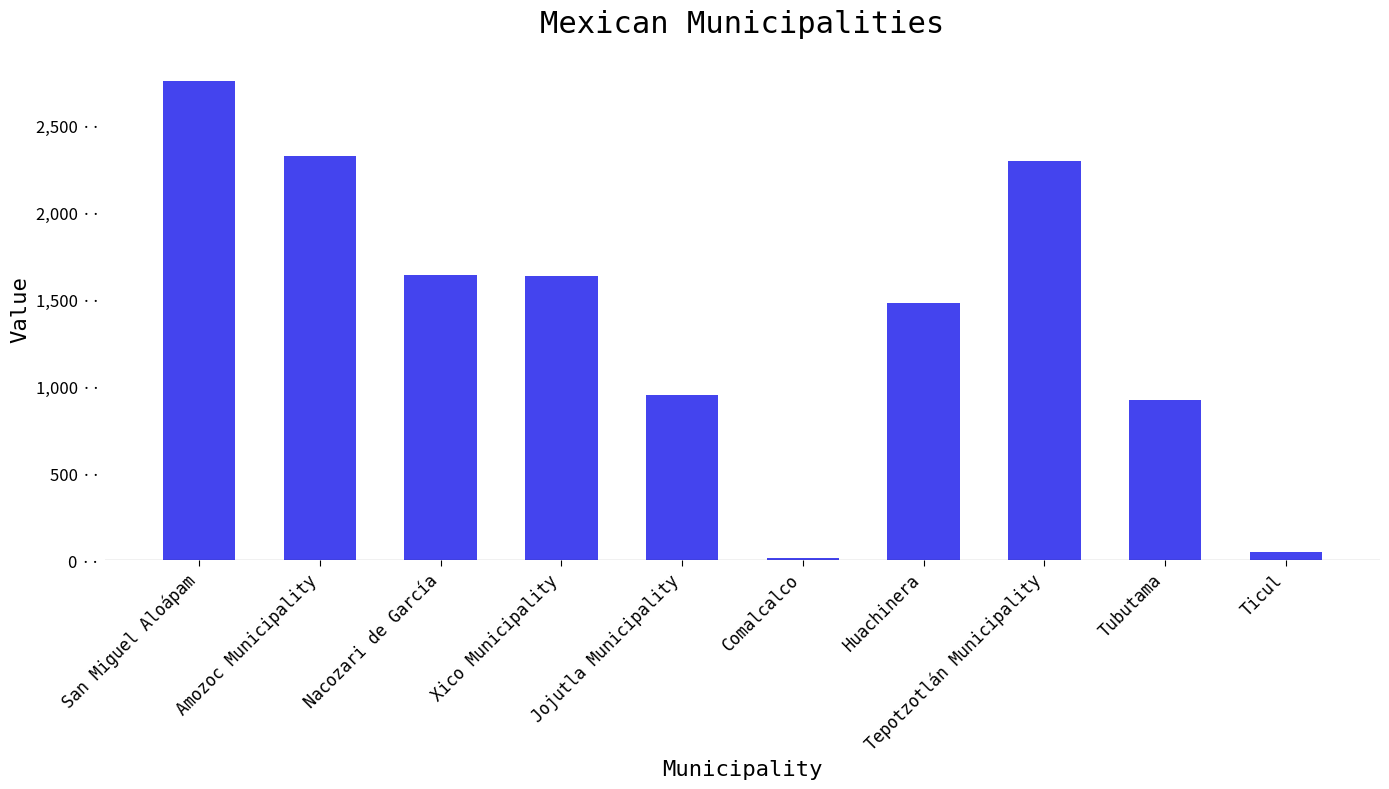

What is the label of the 6th bar from the right?

Jojutla Municipality